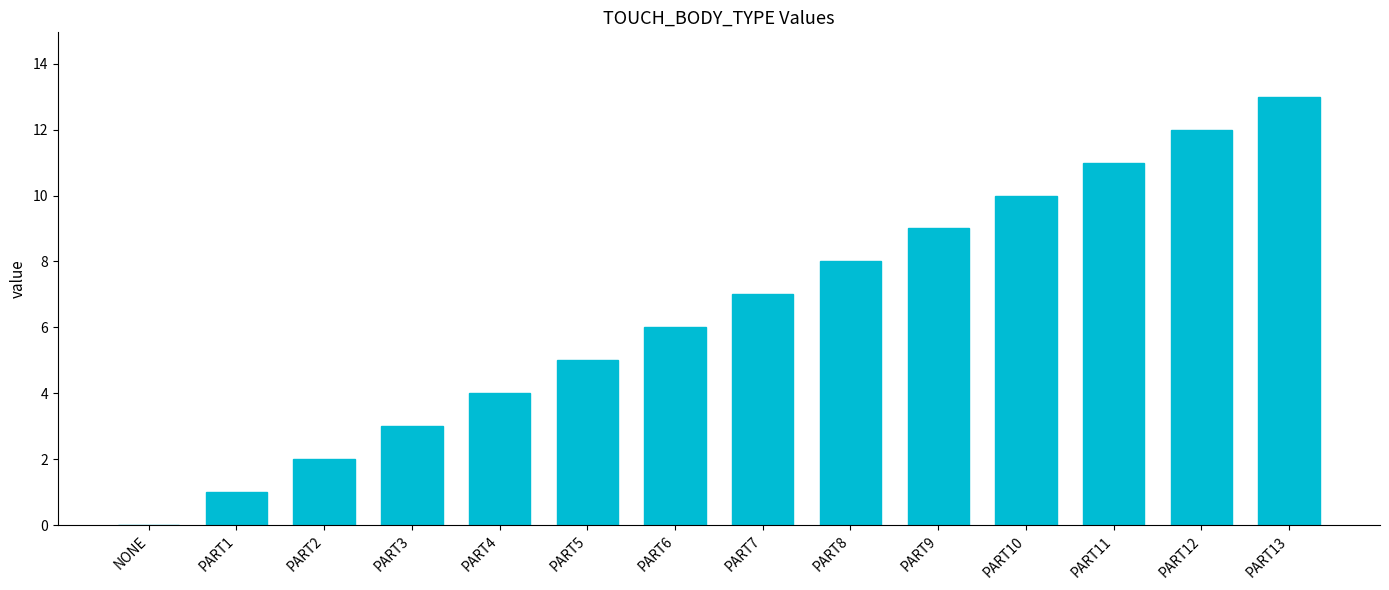

Which has a higher value, PART8 or PART1?

PART8